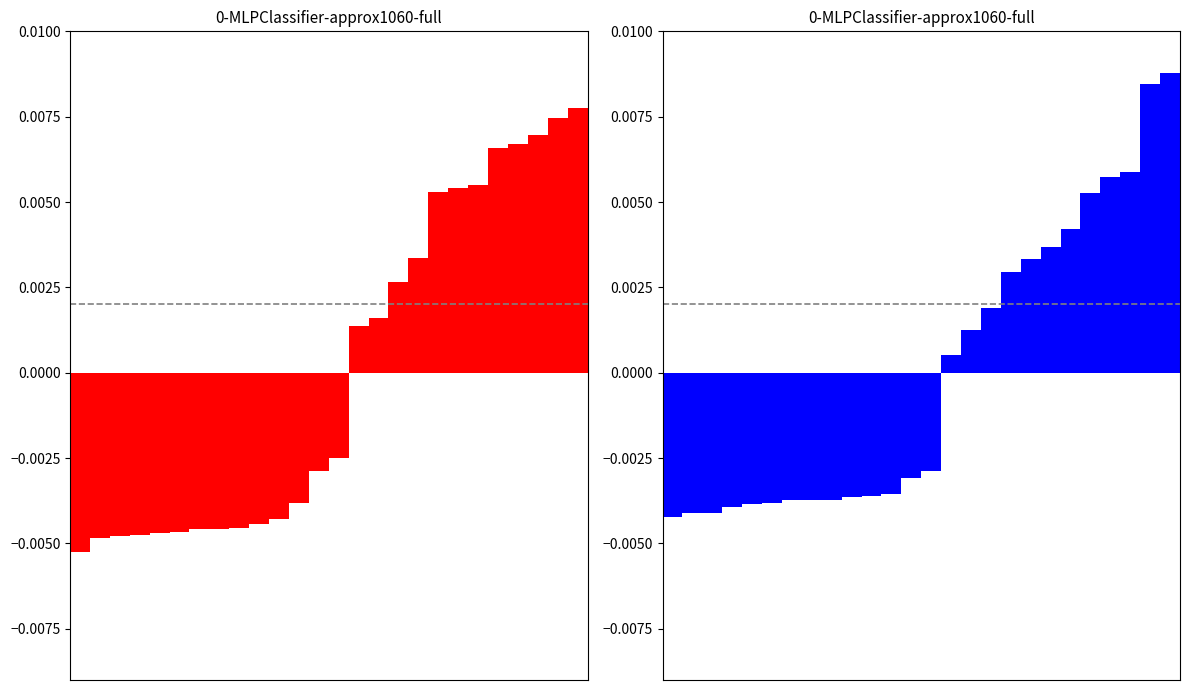

At which category is the sum across all series the highest?

25